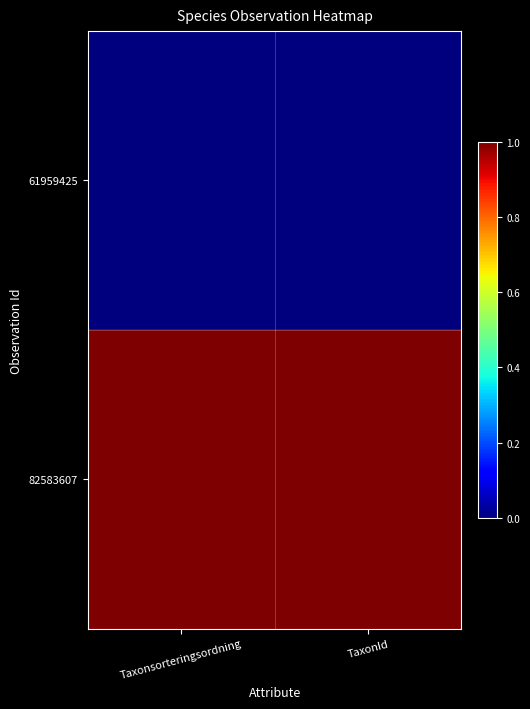

Rank the series by their average value, from lowest to highest.

61959425, 82583607